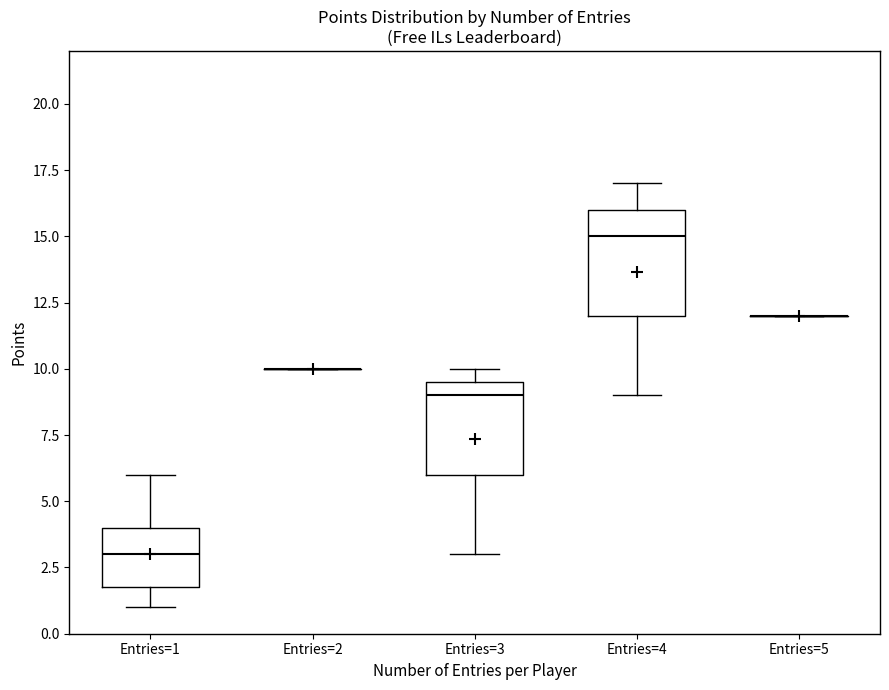

Reading left to right, read every box against the y-axis: the position of its median line, the range the box covers, and the ends of its whiskers. The values are not printed on the chart, so give them approximately, as read against the axis.

Entries=1: median 3.0, box 2.0 to 4.0, whiskers 1.0 to 6.0
Entries=2: box collapsed to a line at 10.0, whiskers 10.0 to 10.0
Entries=3: median 9.0, box 6.0 to 9.5, whiskers 3.0 to 10.0
Entries=4: median 15.0, box 12.0 to 16.0, whiskers 9.0 to 17.0
Entries=5: box collapsed to a line at 12.0, whiskers 12.0 to 12.0